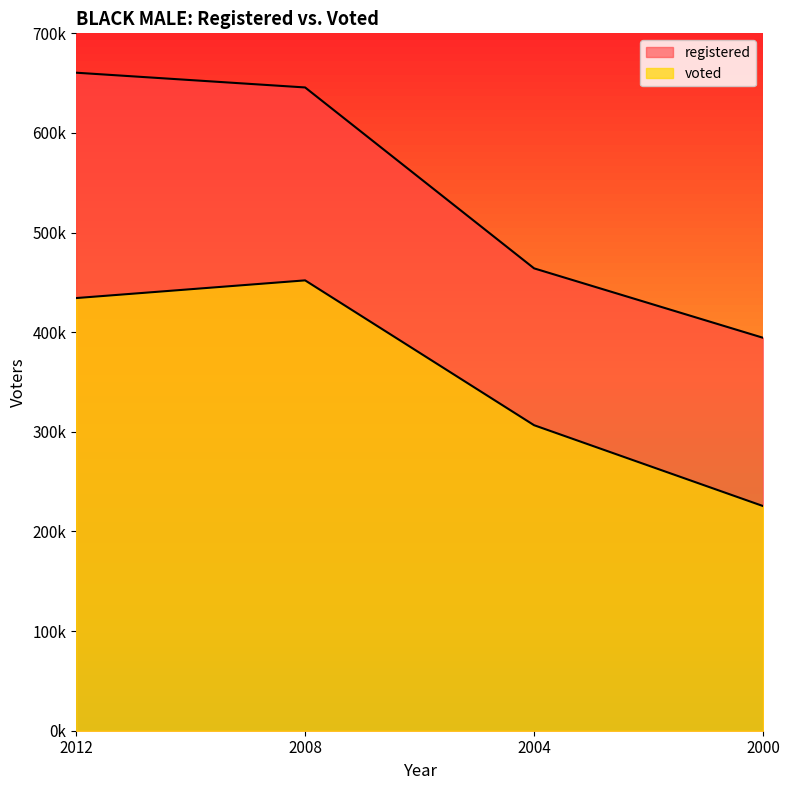

What is the smallest value displayed?

225497